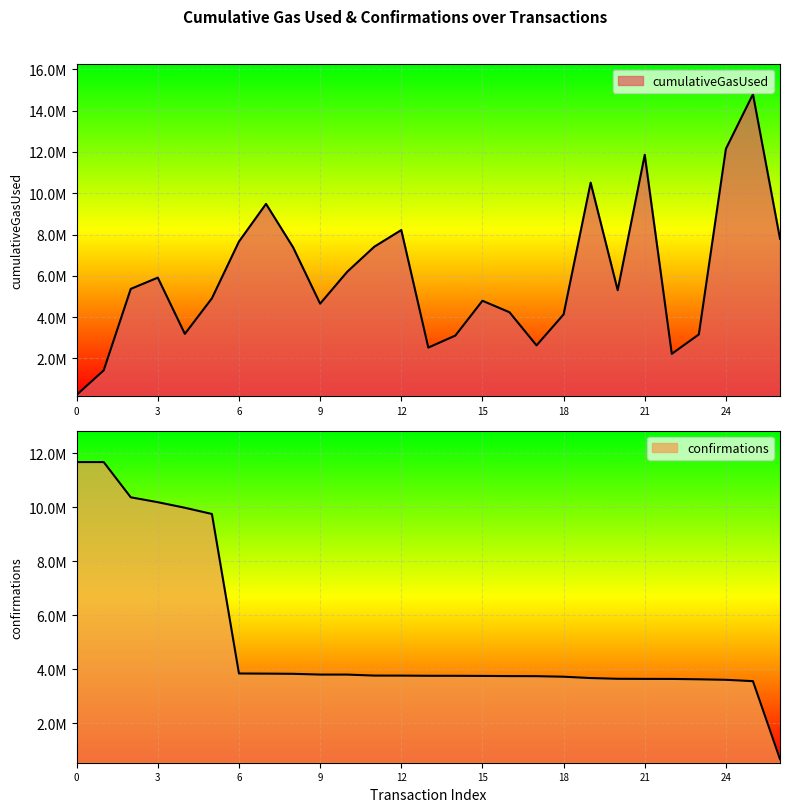

The cumulativeGasUsed series shows 7659559 at 6. True or false?

True